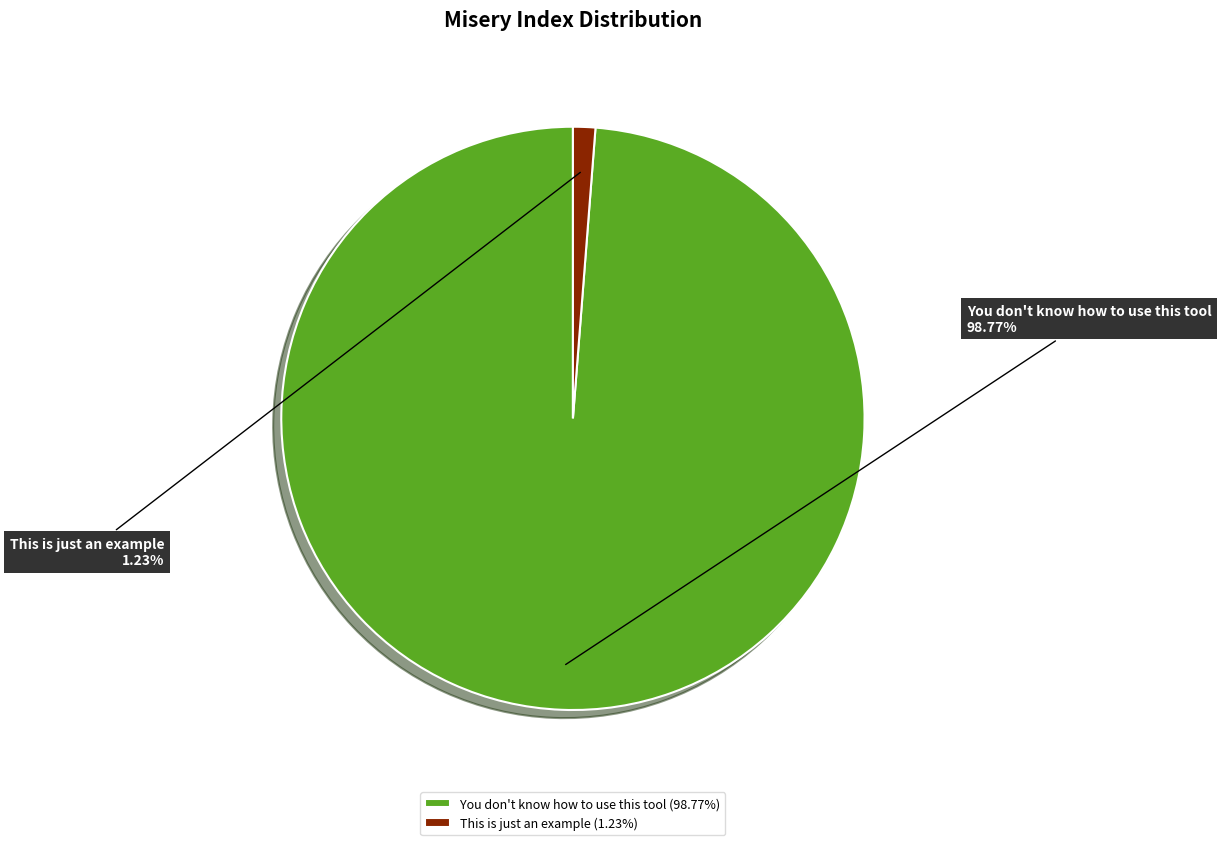

What is the total percentage of This is just an example and You don't know how to use this tool?

100.0%